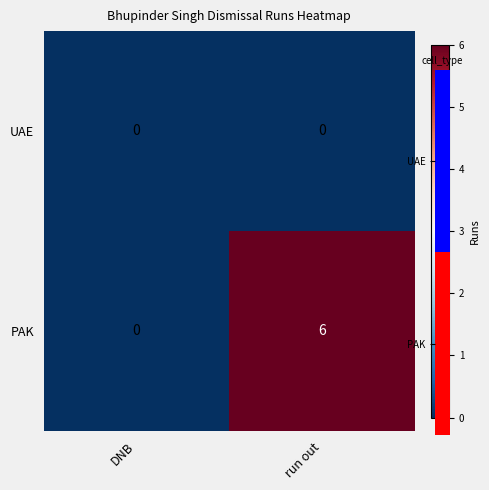

Which series has the largest total across all categories?

PAK